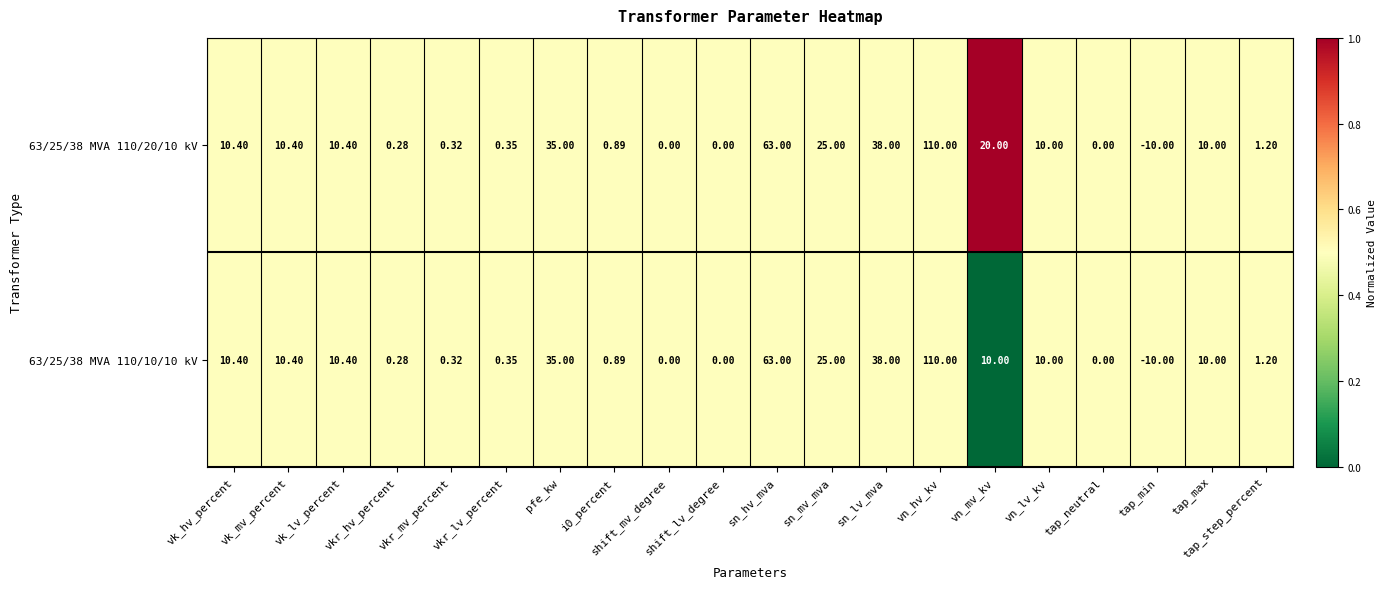

Is the value of 63/25/38 MVA 110/10/10 kV at vk_lv_percent greater than the value of 63/25/38 MVA 110/20/10 kV at shift_mv_degree?

Yes